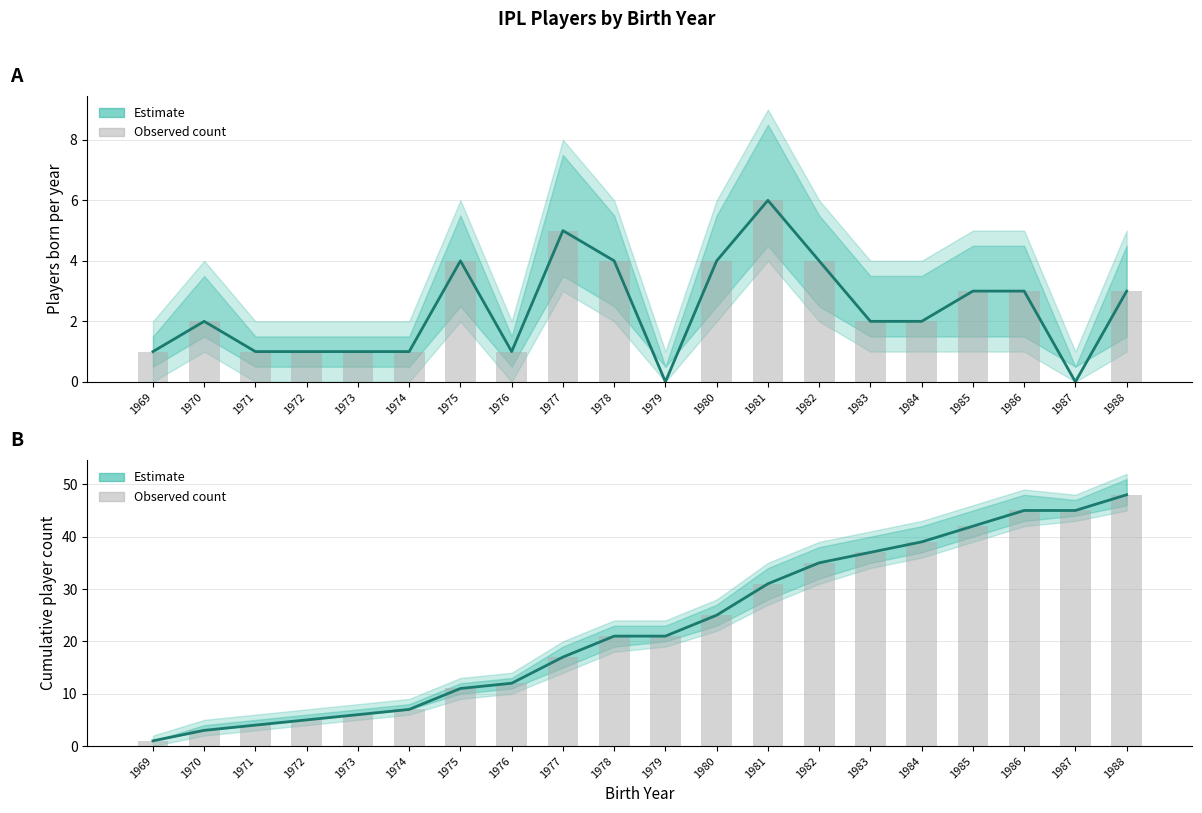

How many data points are above 21?

9